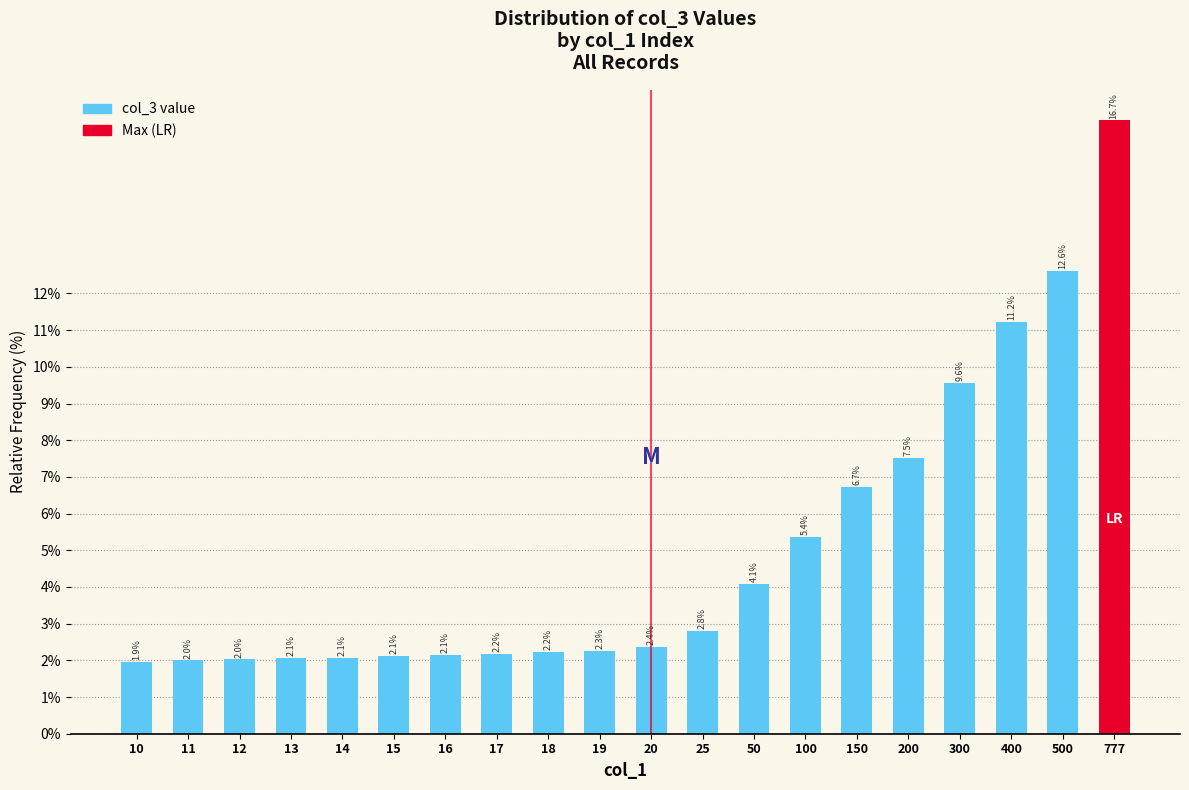

Reading left to right, list all the values displayed in this chart.

10=1.9	11=2.0	12=2.0	13=2.1	14=2.1	15=2.1	16=2.1	17=2.2	18=2.2	19=2.3	20=2.4	25=2.8	50=4.1	100=5.4	150=6.7	200=7.5	300=9.6	400=11.2	500=12.6	777=16.7